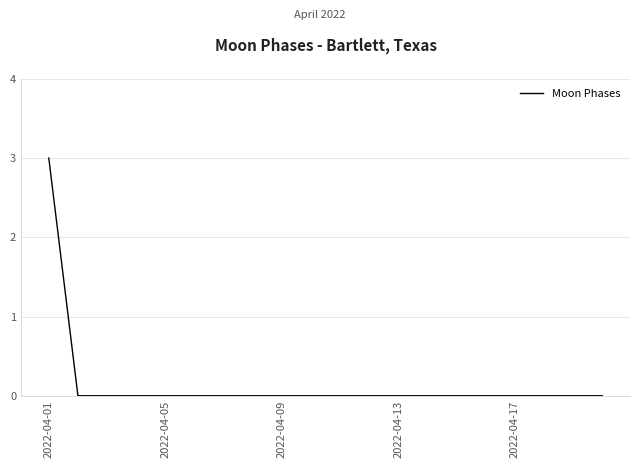

What is the greatest value displayed?

3